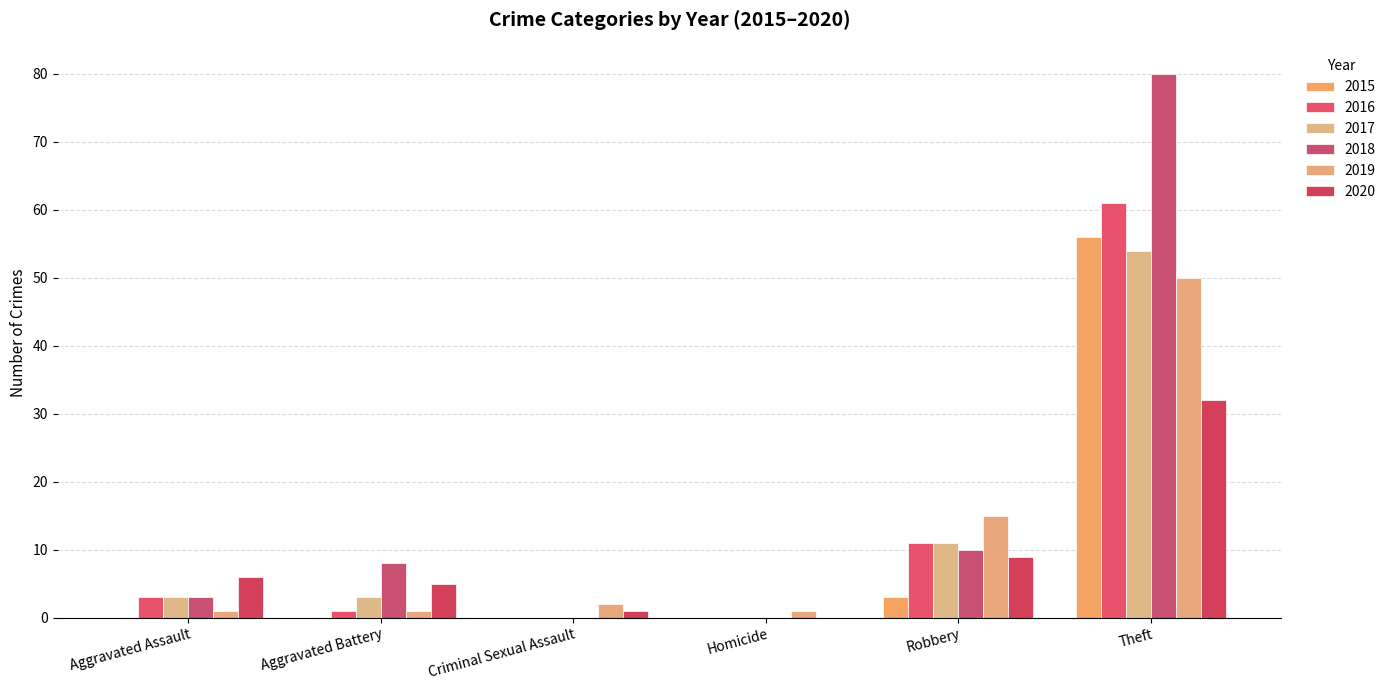

Is the value of 2018 at Aggravated Assault greater than the value of 2015 at Aggravated Battery?

Yes